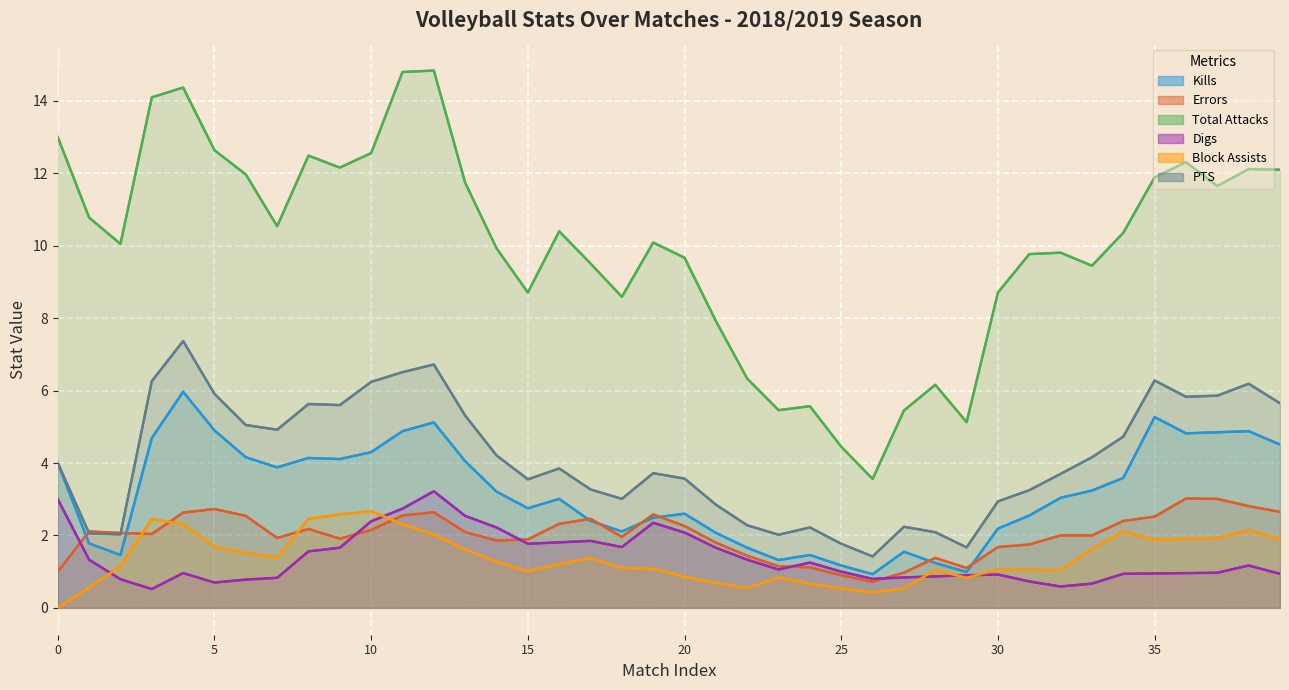

What is the average value of the Block Assists series?

1.4